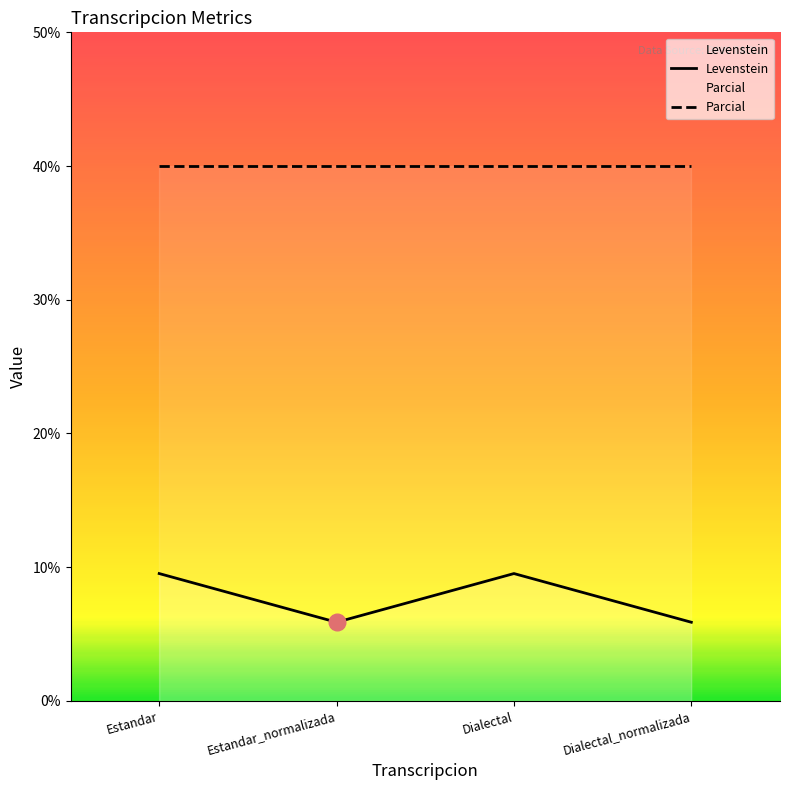

What is the label of the 2nd point from the right?

Dialectal